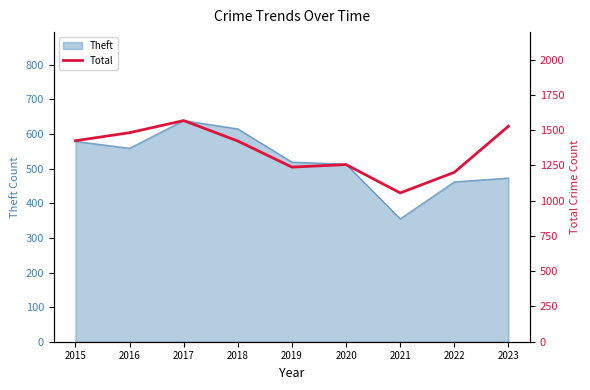

What is the ratio of the value at 2015 to the value at 2020?

1.1